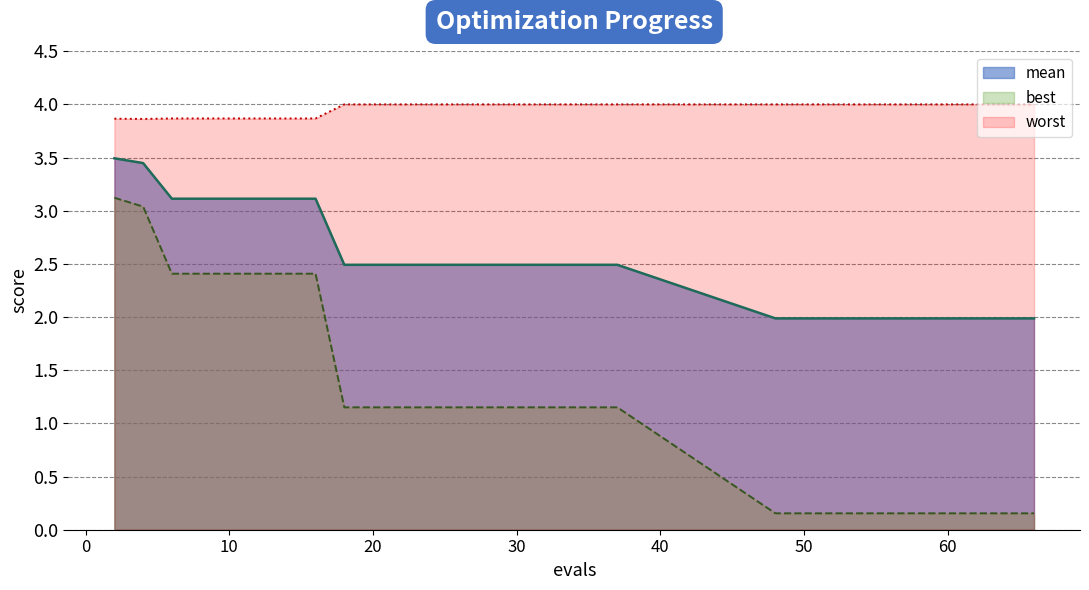

What is the value of the best point at the 10th from the left?

1.2